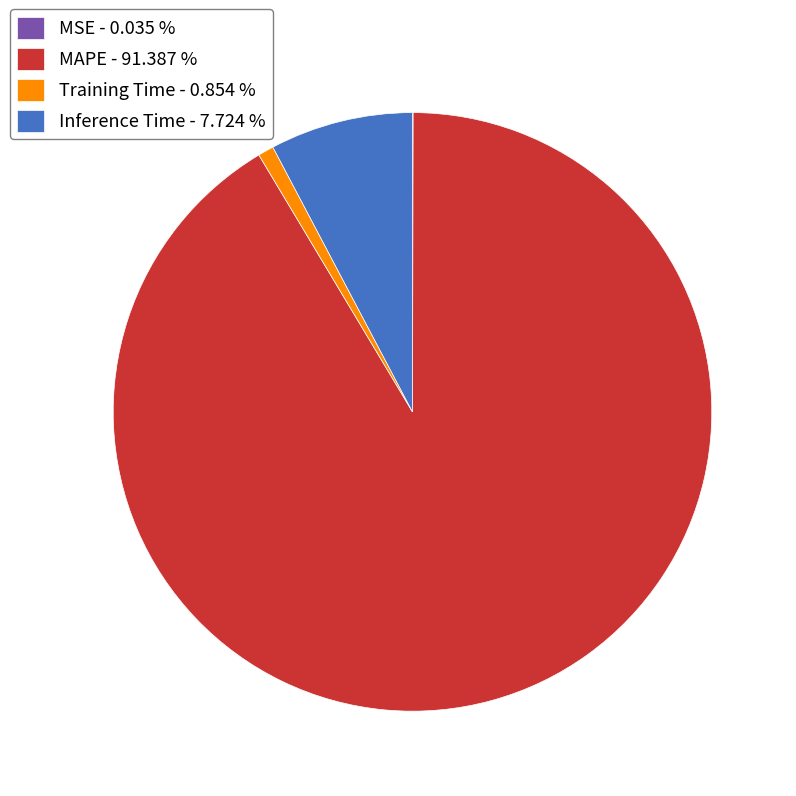

Combined, do Training Time - 0.854 % and Inference Time - 7.724 % account for over 50%?

No